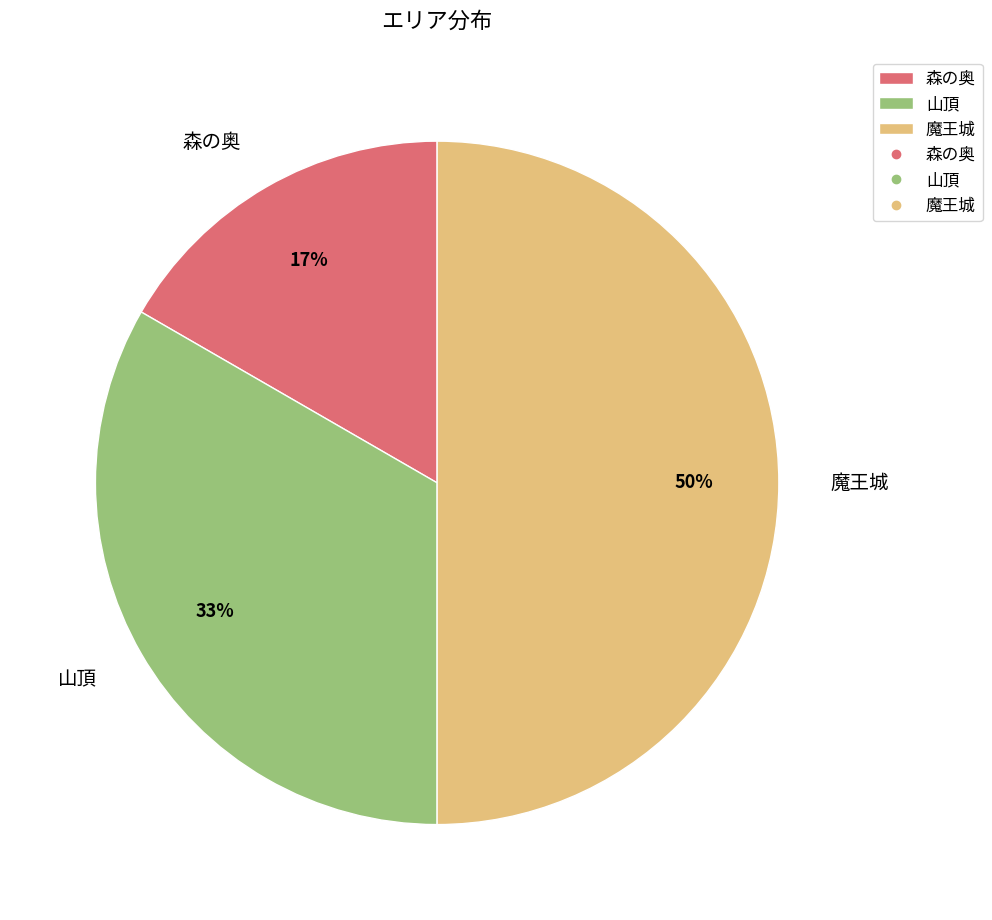

Do 魔王城 and 森の奥 together represent more than half of the pie?

Yes